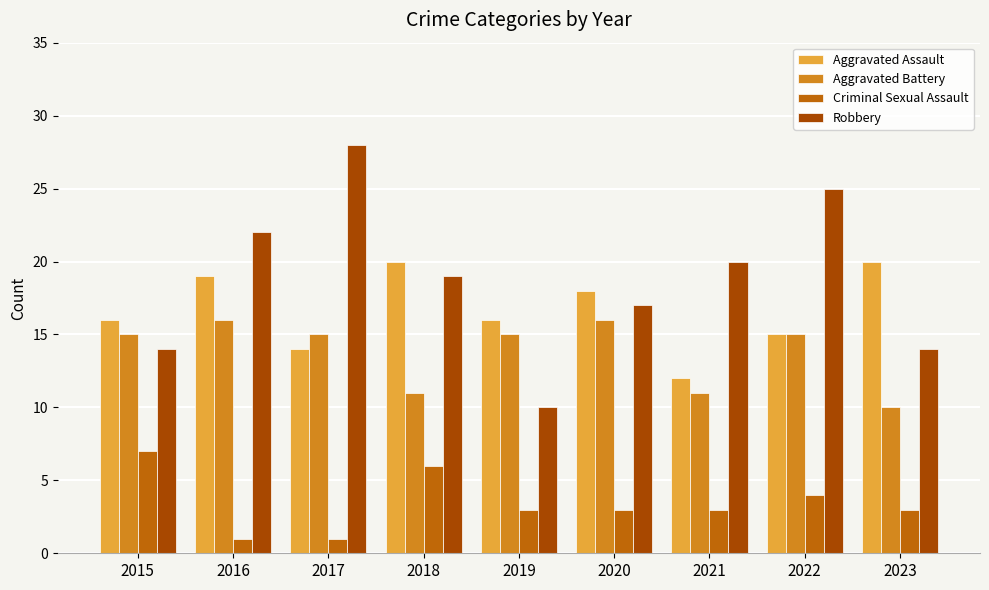

At which category does the chart reach its peak across all series?

2017